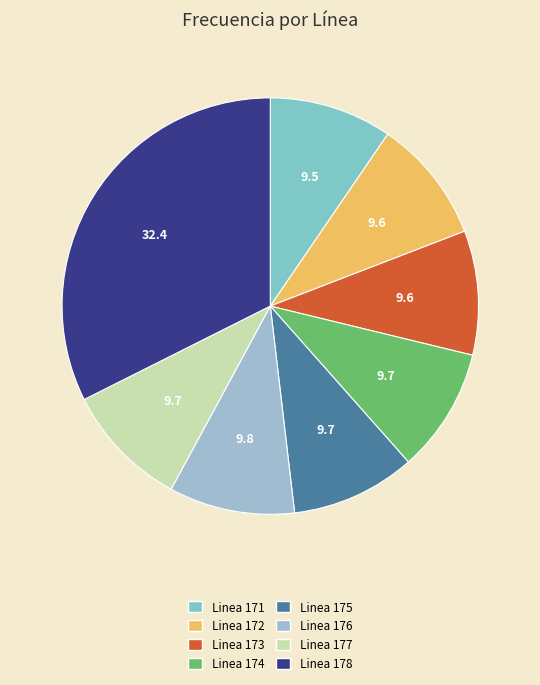

How many segments does this pie chart have?

8